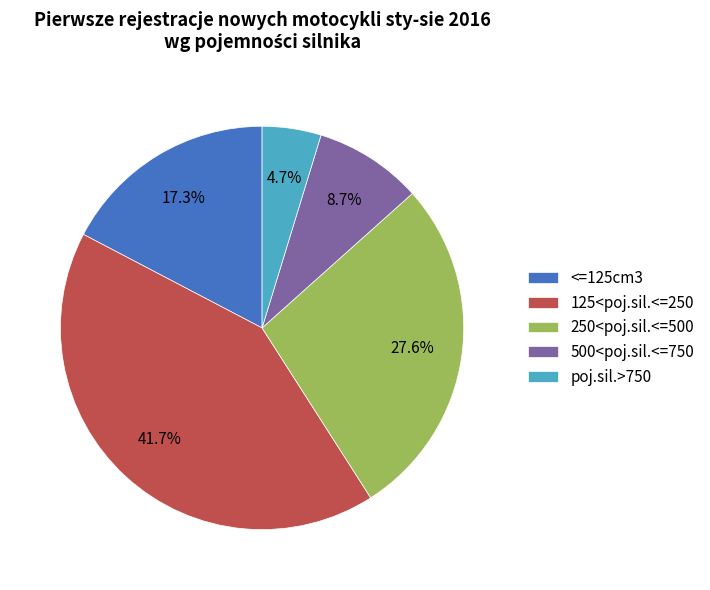

Which slice is the largest?

125<poj.sil.<=250